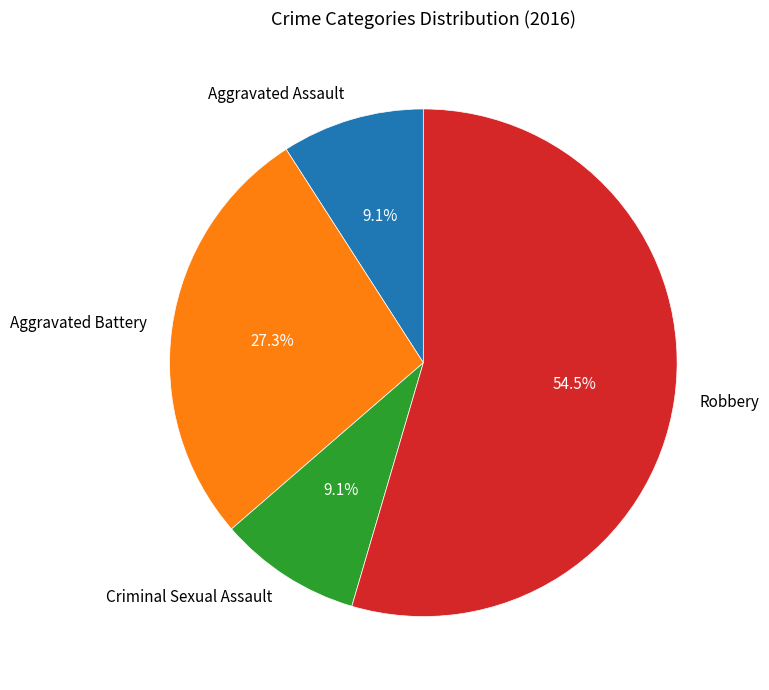

Does any single category account for the majority?

Yes